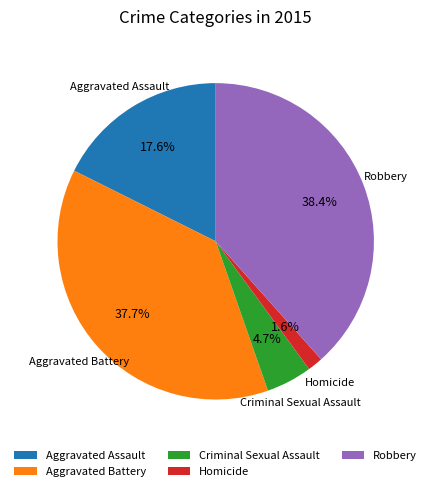

To the nearest percent, what is the combined percentage of Criminal Sexual Assault and Robbery?

43%